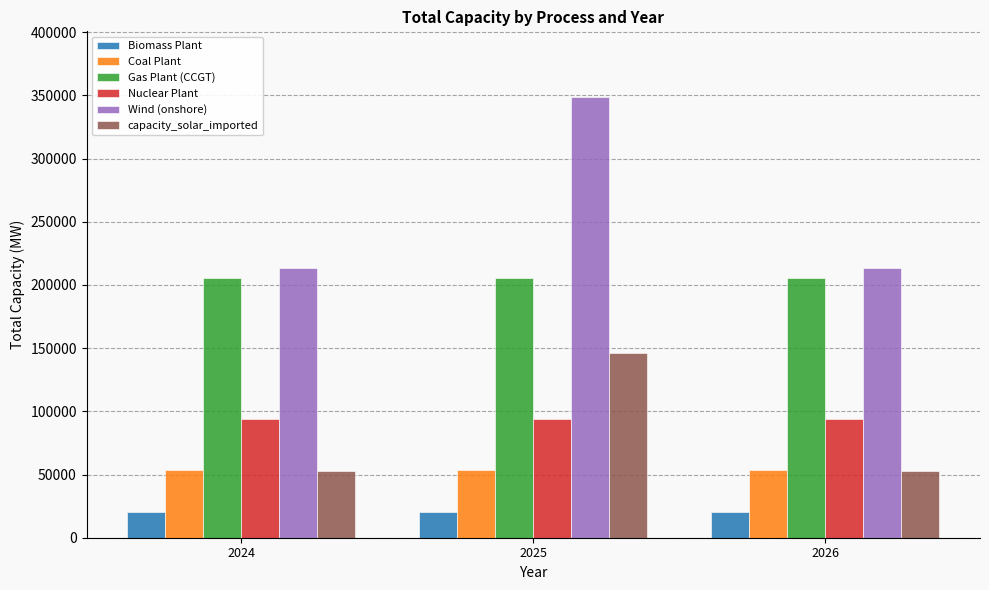

Reading left to right, extract all data points from this chart.

Biomass Plant: 2024=20420.0	2025=20420.0	2026=20420.0
Coal Plant: 2024=53560.0	2025=53560.0	2026=53560.0
Gas Plant (CCGT): 2024=205338.4	2025=205338.4	2026=205338.4
Nuclear Plant: 2024=94200.0	2025=94200.0	2026=94200.0
Wind (onshore): 2024=213334.8	2025=348357.5	2026=213334.8
capacity_solar_imported: 2024=53020.0	2025=146040.0	2026=53020.0